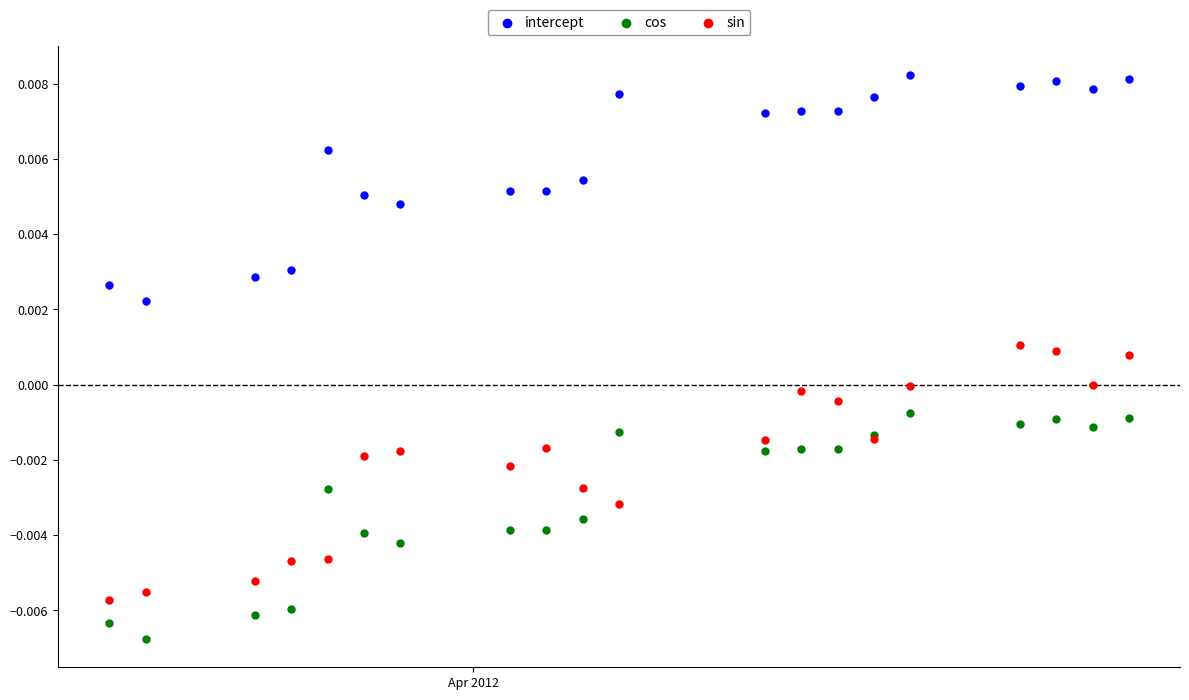

Which series contains the lowest Y value?

cos